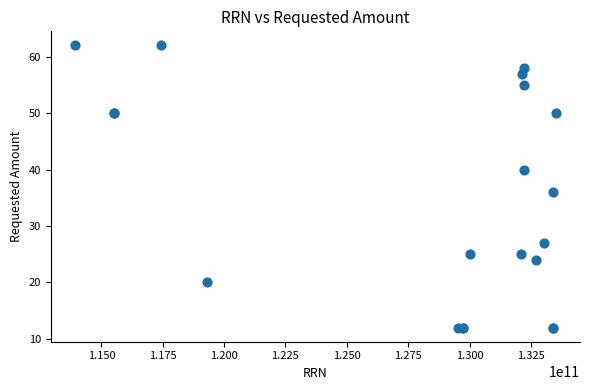

What Y value in the scatter plot is closest to 37?

36